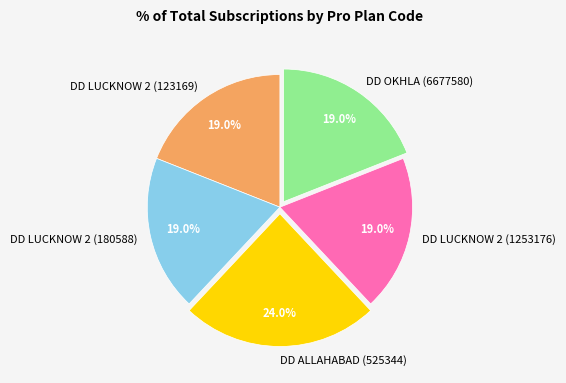

To the nearest percent, what portion does DD LUCKNOW 2 (180588) represent?

19%